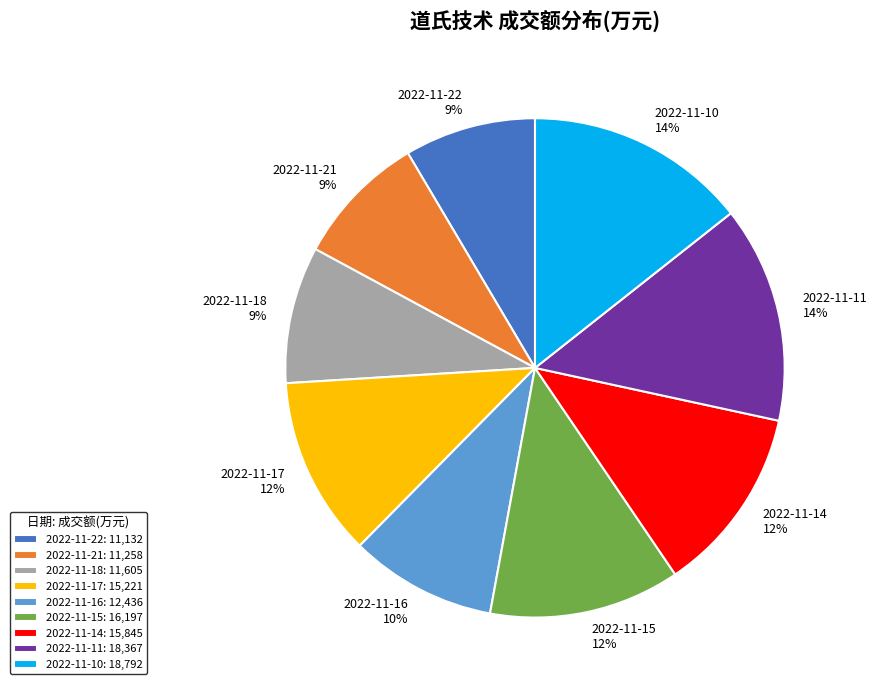

Is there a majority slice in this chart?

No